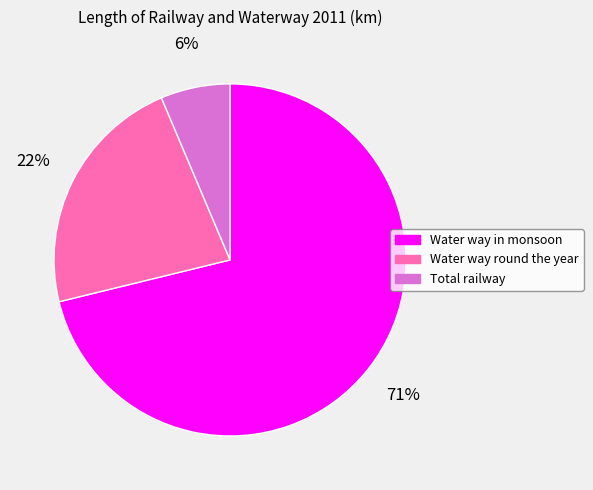

Which has a higher value, Water way in monsoon or Total railway?

Water way in monsoon